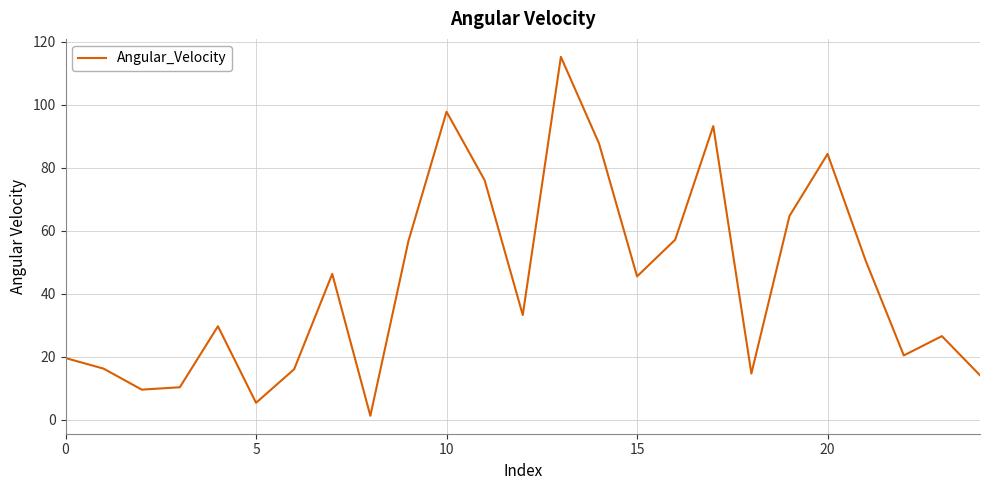

What is the maximum value shown in the chart?

115.2